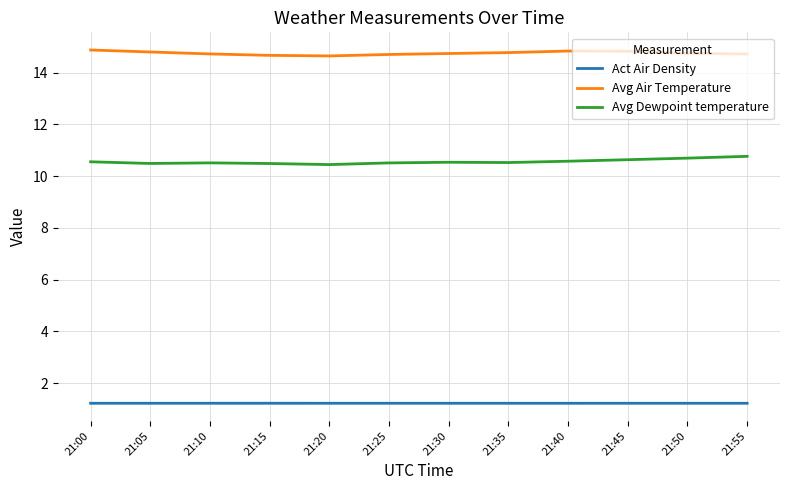

What is the difference between the second highest and second lowest values in the Avg Dewpoint temperature series?

0.2